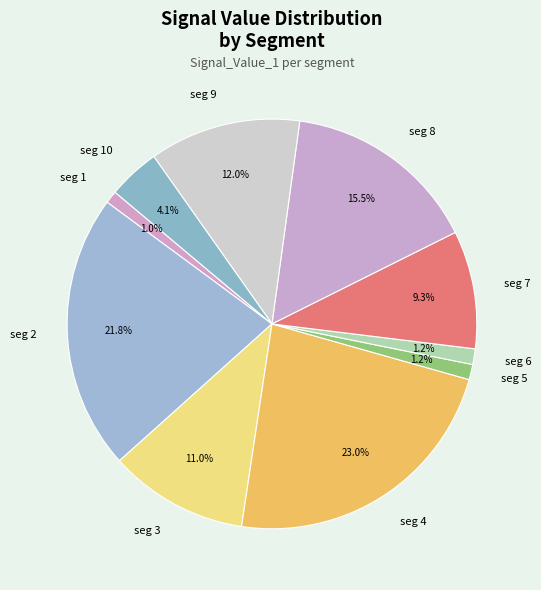

Is the sum of seg 2 and seg 3 greater than half?

No